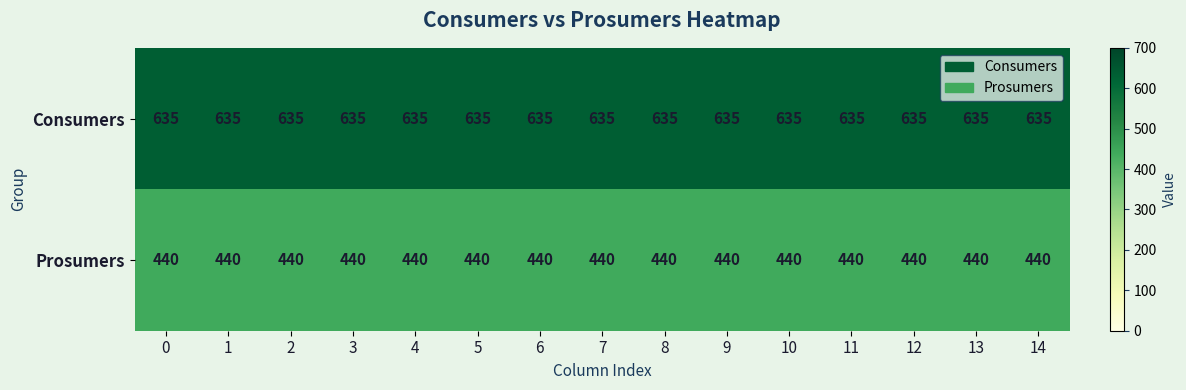

How many data points does each series have?

15